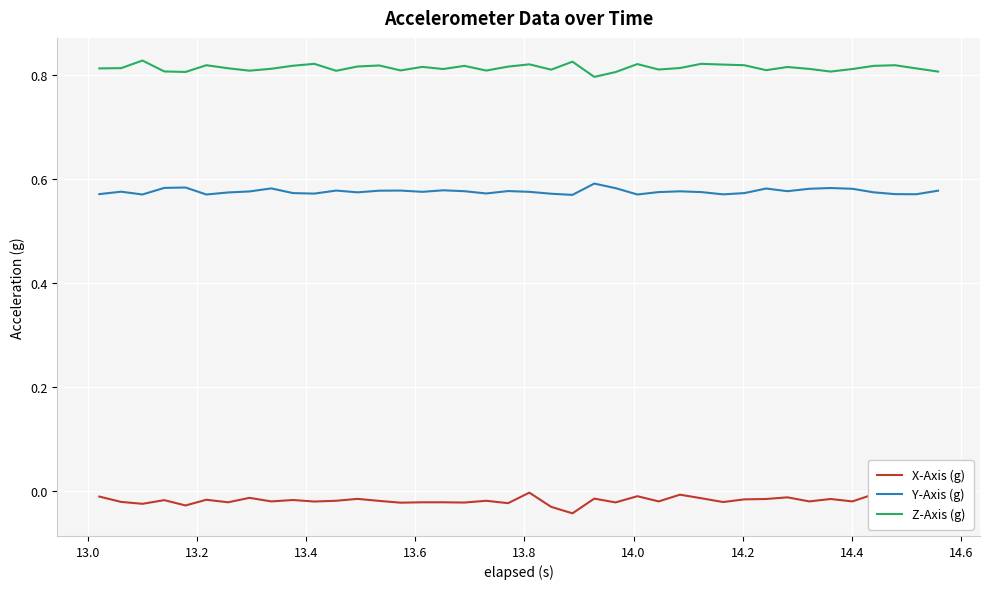

List the series in order of their peak value, lowest first.

X-Axis (g), Y-Axis (g), Z-Axis (g)